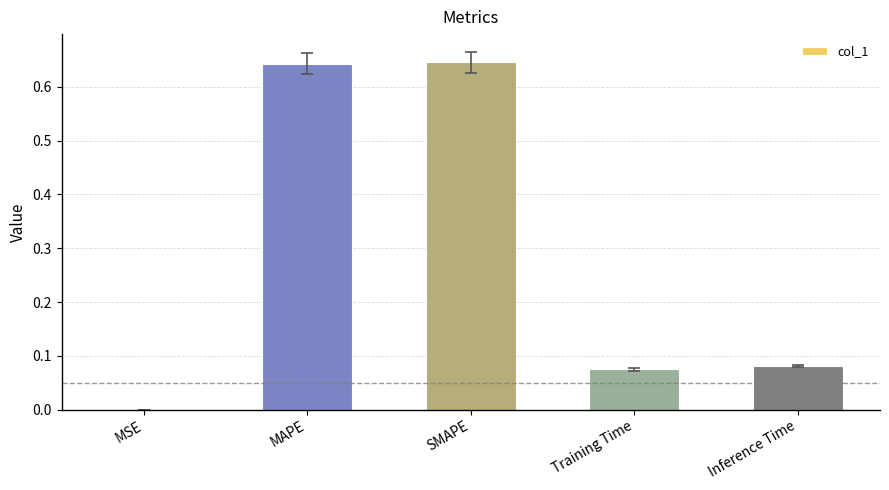

Which has a higher value, MAPE or MSE?

MAPE